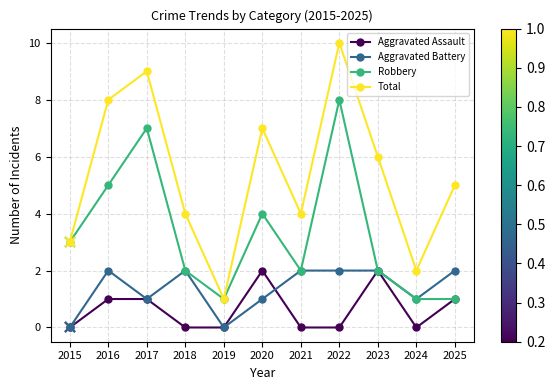

Reading left to right, transcribe all the data shown in this chart.

Aggravated Assault: 2015=0	2016=1	2017=1	2018=0	2019=0	2020=2	2021=0	2022=0	2023=2	2024=0	2025=1
Aggravated Battery: 2015=0	2016=2	2017=1	2018=2	2019=0	2020=1	2021=2	2022=2	2023=2	2024=1	2025=2
Robbery: 2015=3	2016=5	2017=7	2018=2	2019=1	2020=4	2021=2	2022=8	2023=2	2024=1	2025=1
Total: 2015=3	2016=8	2017=9	2018=4	2019=1	2020=7	2021=4	2022=10	2023=6	2024=2	2025=5